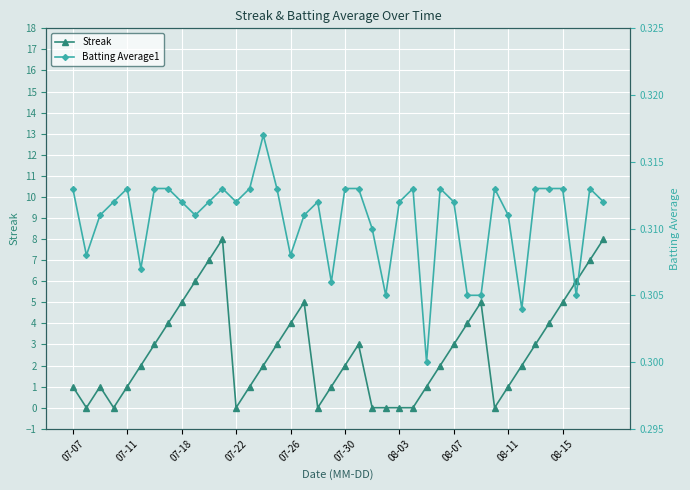

Is it true that Streak equals 4.0 at 07-22?

False